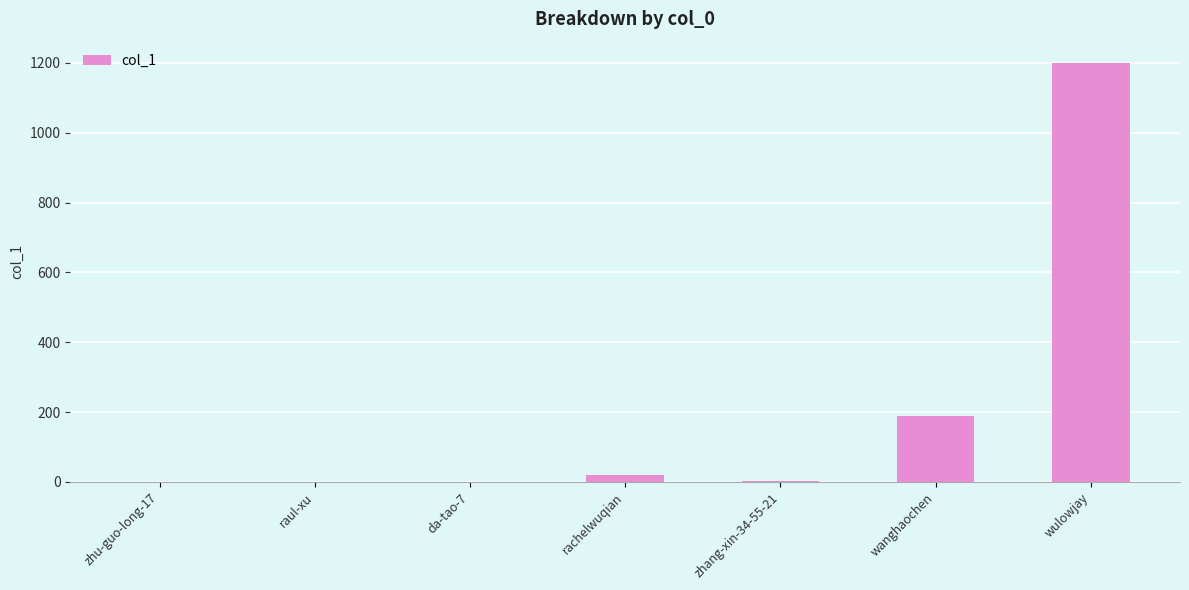

What is the average value?

202